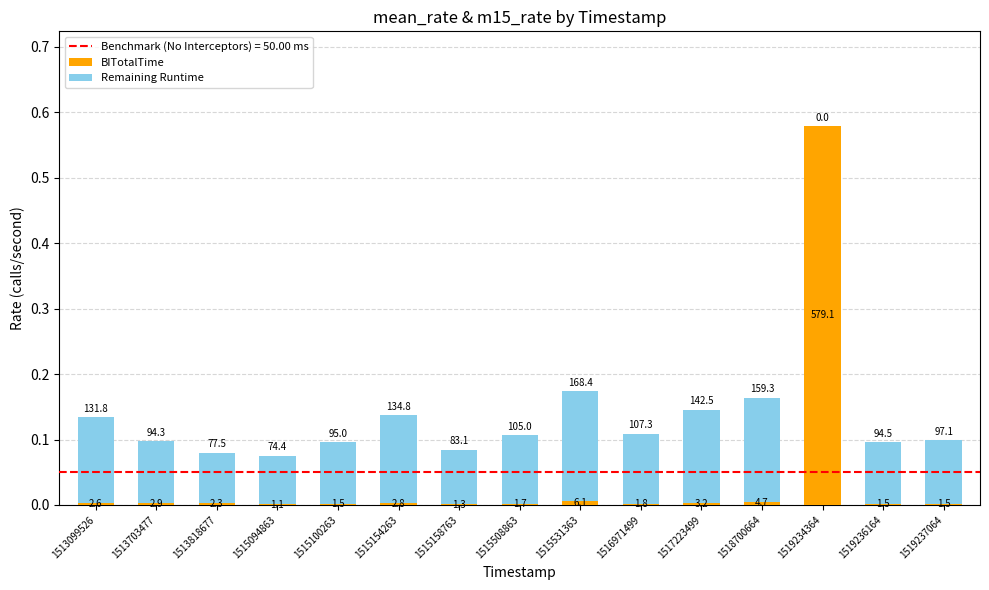

Does the chart contain stacked bars?

Yes